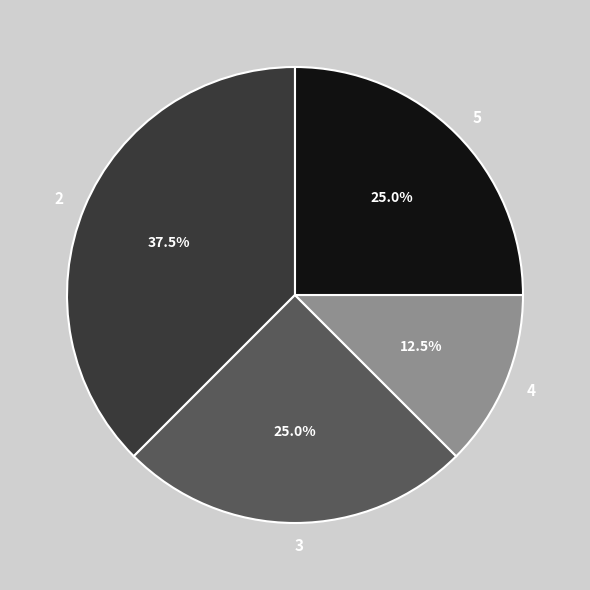

How much of the chart is everything except 2?

62.5%